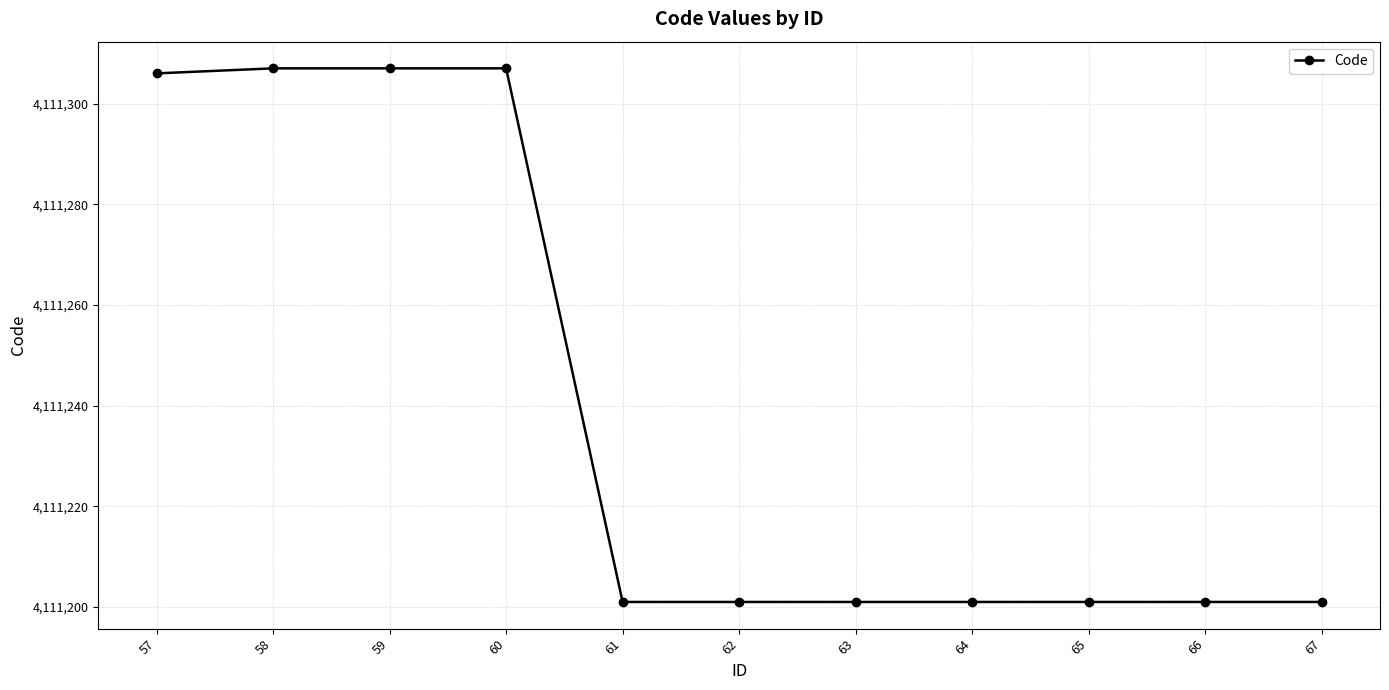

What is the sum of the values at 63 and 67?

8222402